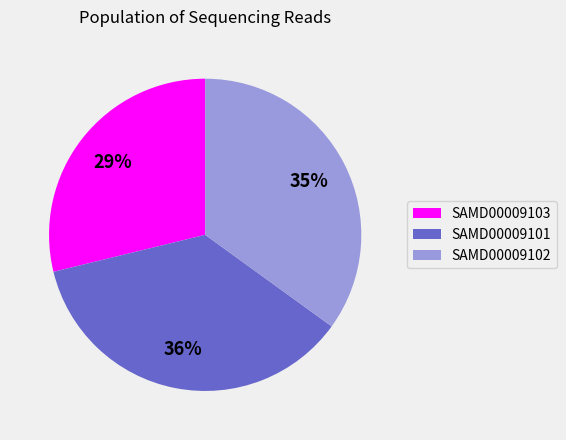

To the nearest percent, what is the difference between the SAMD00009101 and SAMD00009102 slice percentages?

1%